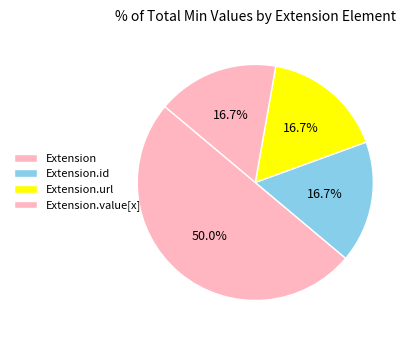

Count the number of slices in the pie.

4